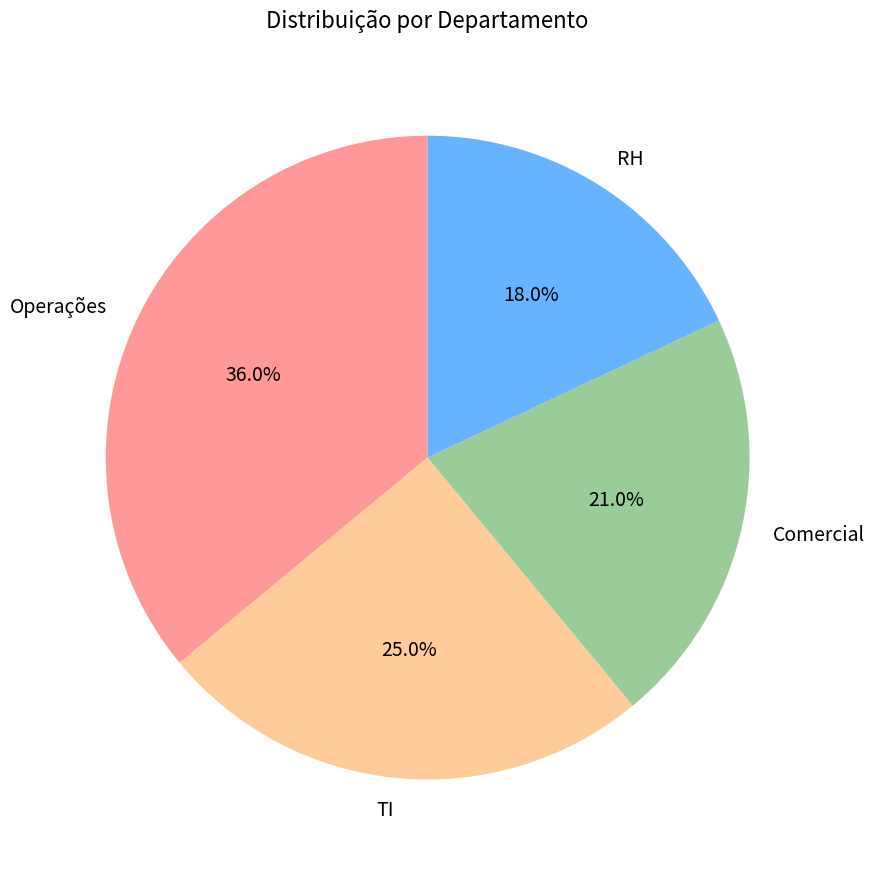

Is there any slice that represents more than half of the pie?

No